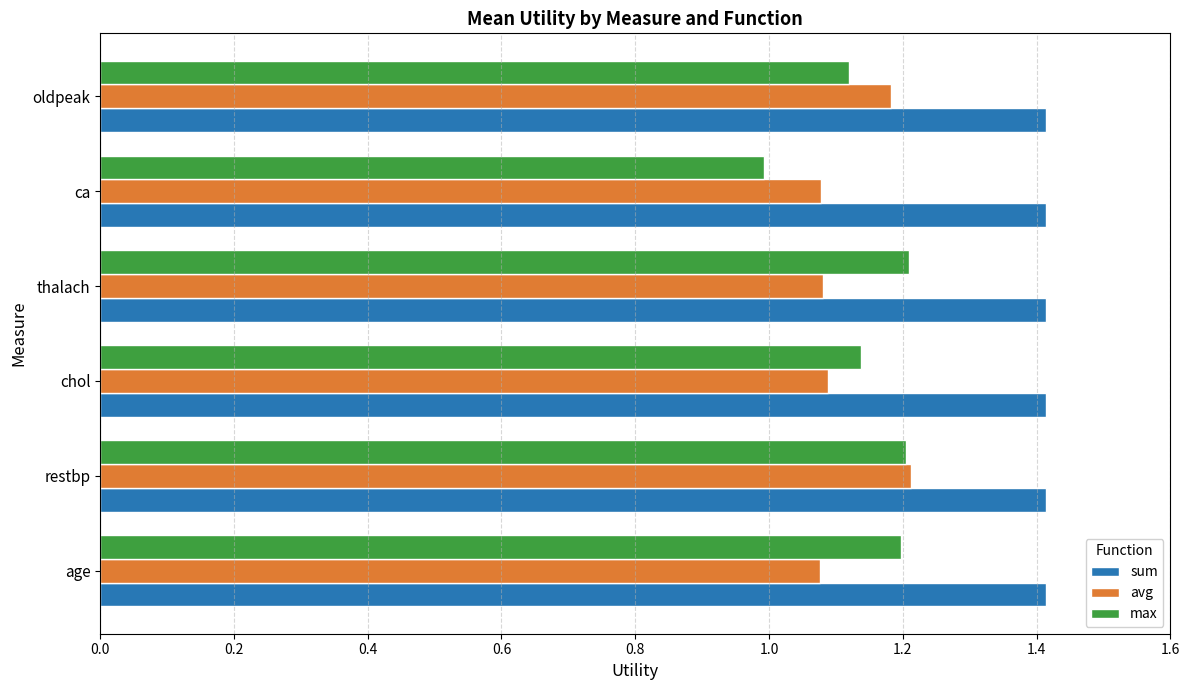

What is the greatest value displayed?

1.4